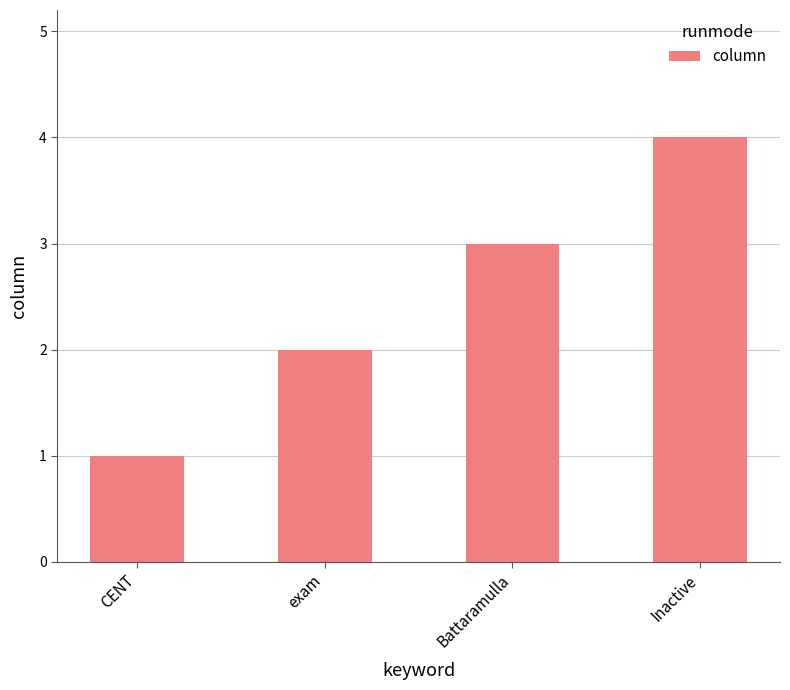

Between CENT and exam, which is larger?

exam